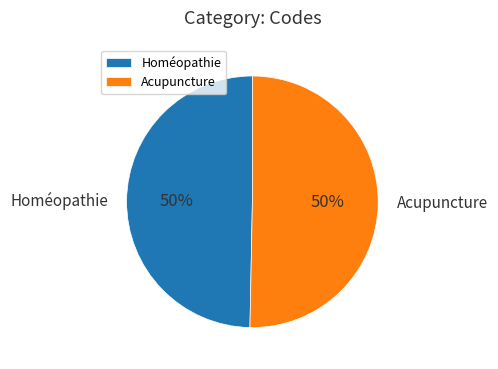

To the nearest percent, what is the average slice percentage?

50%